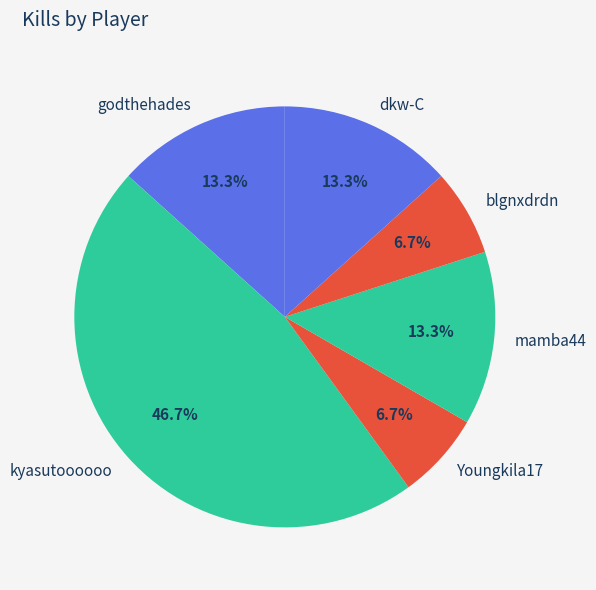

Which slice is the largest?

kyasutoooooo